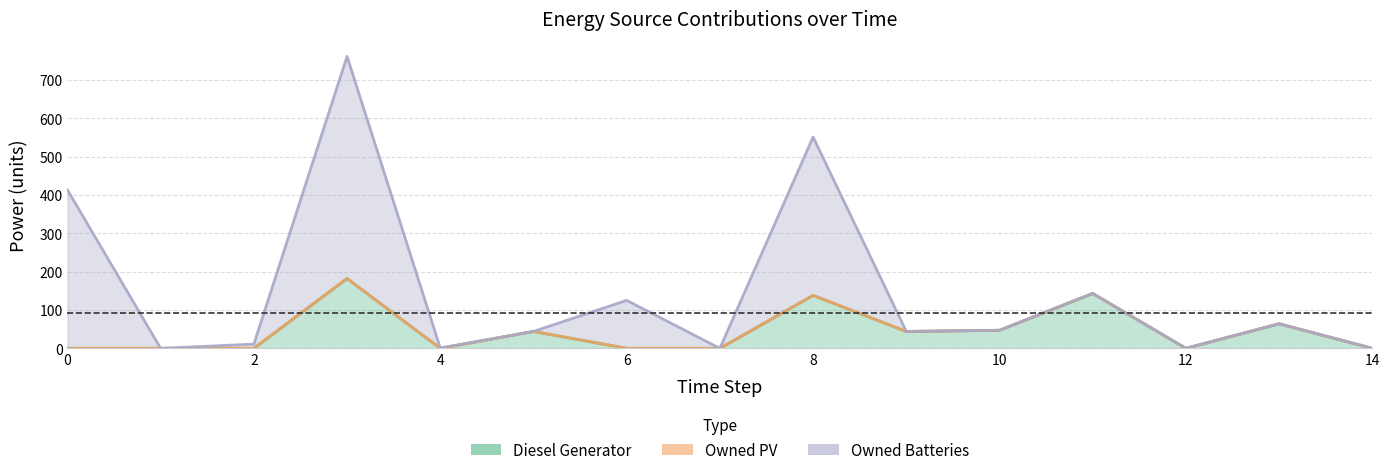

Reading left to right, what are all the values shown in this chart?

Diesel Generator: 0	0	0	182	0	44	0	0	138	44	47	143	0	64	0
Owned PV: 0	0	0	0	0	0	0	0	0	0	0	0	0	0	0
Owned Batteries: 413	0	11	579	1	0	125	0	413	0	0	0	0	0	0